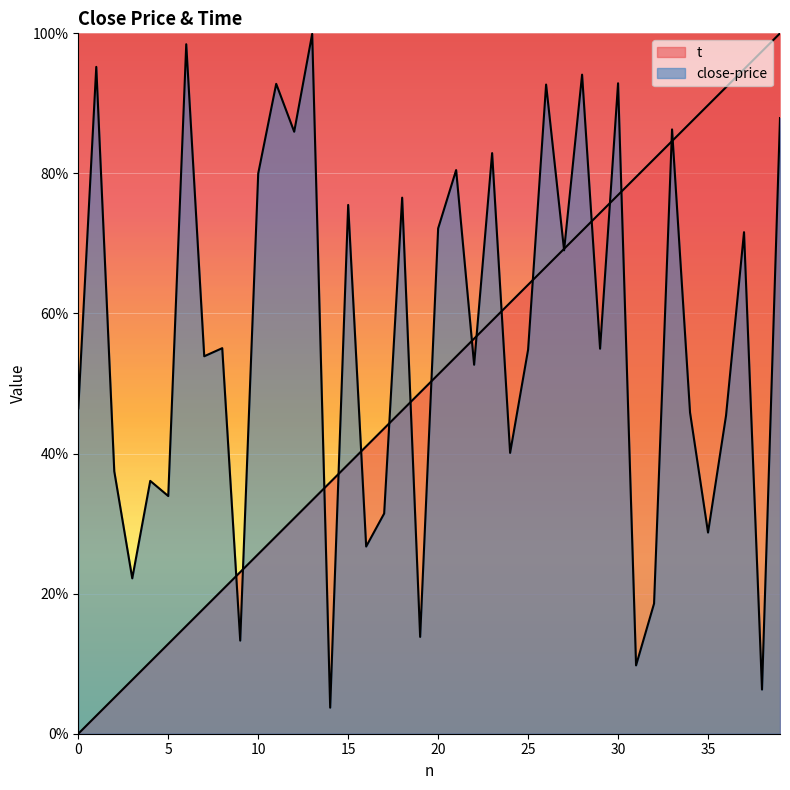

What are all the series names shown in the legend?

t, close-price